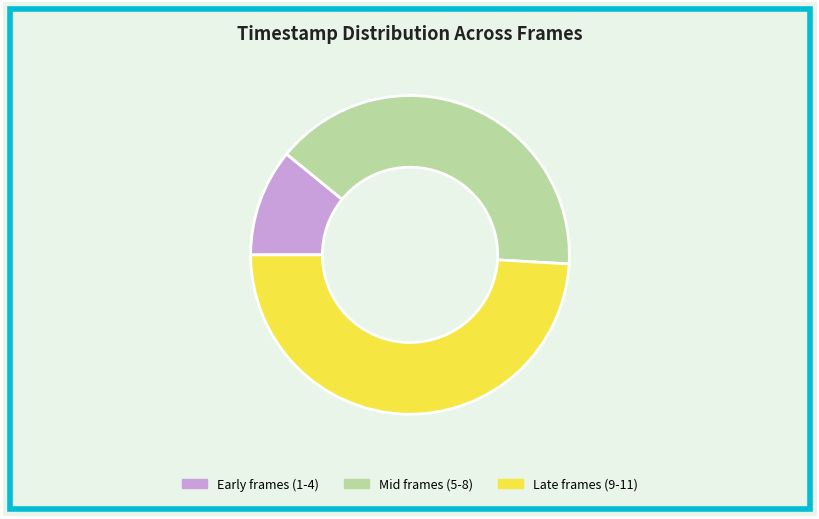

Is it true that Mid frames (5-8) is 40% of the pie?

True